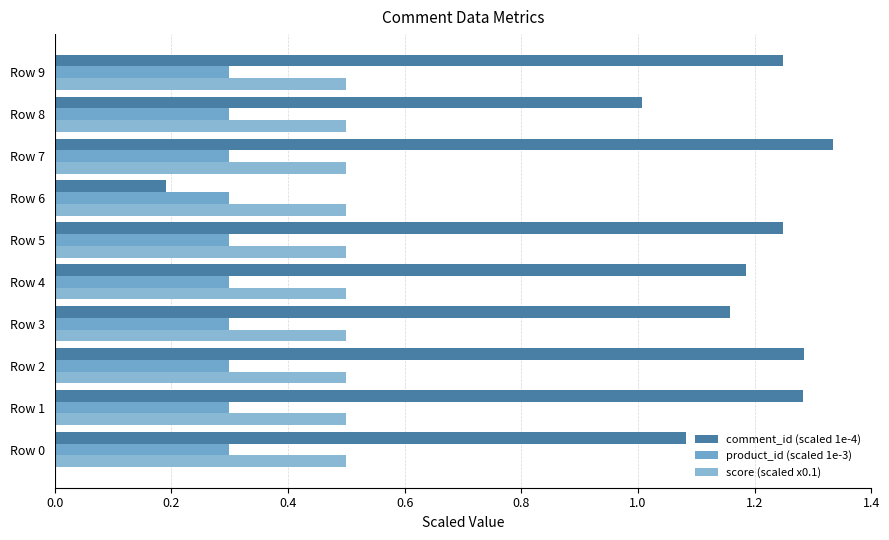

How many data points does each series have?

10